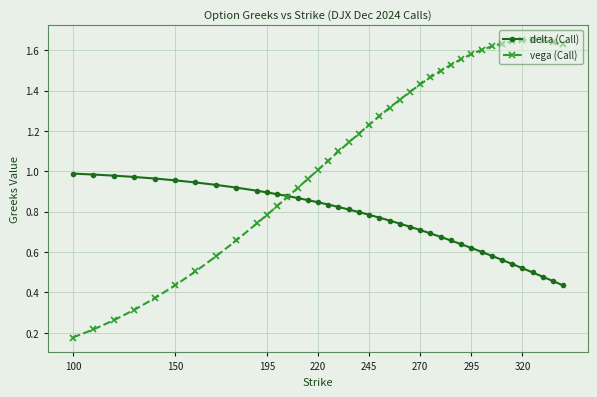

Which series has the largest total across all categories?

vega (Call)